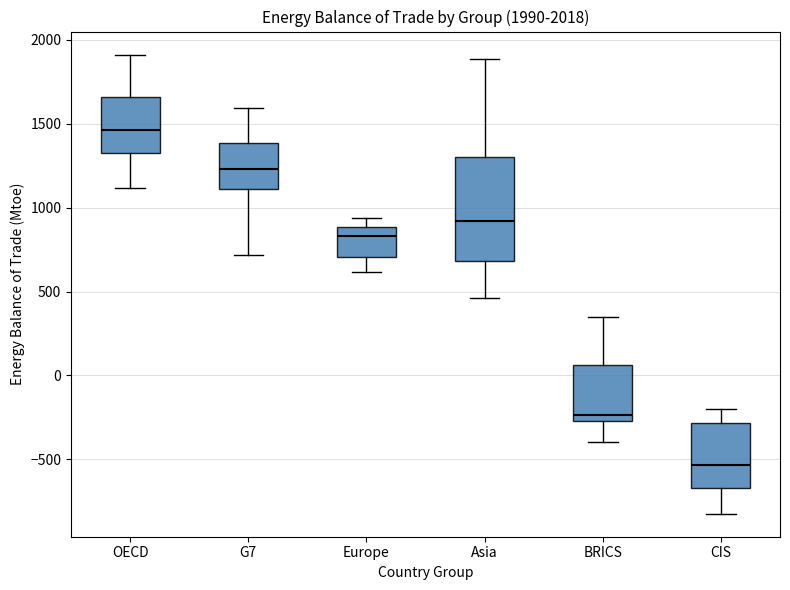

Which box's median line is the lowest?

CIS